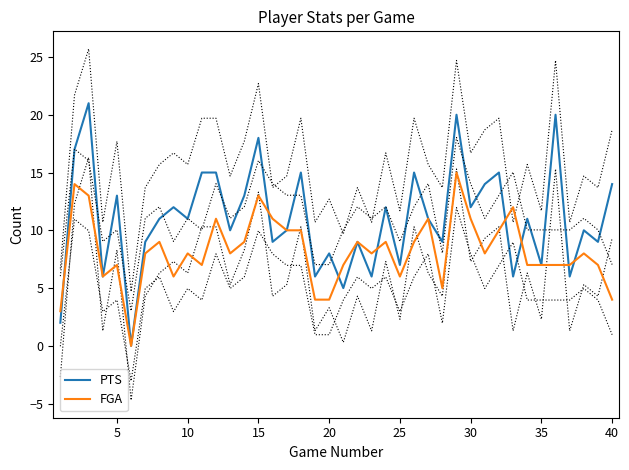

What is the maximum value for PTS?

21